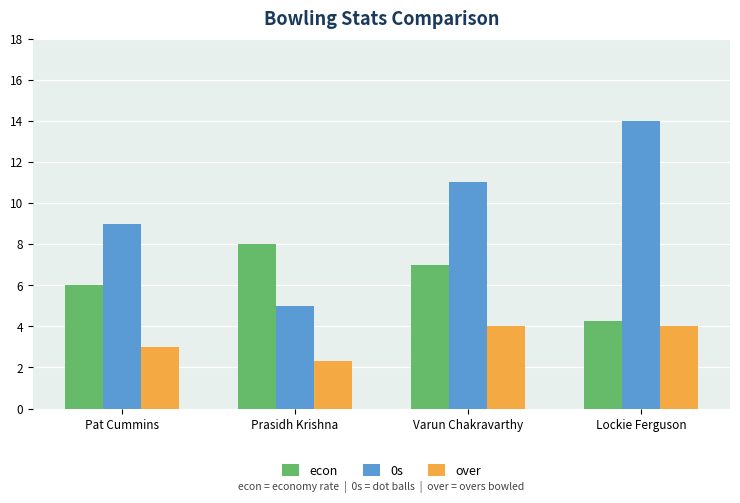

Rank the series at Lockie Ferguson from lowest to highest value.

over, econ, 0s